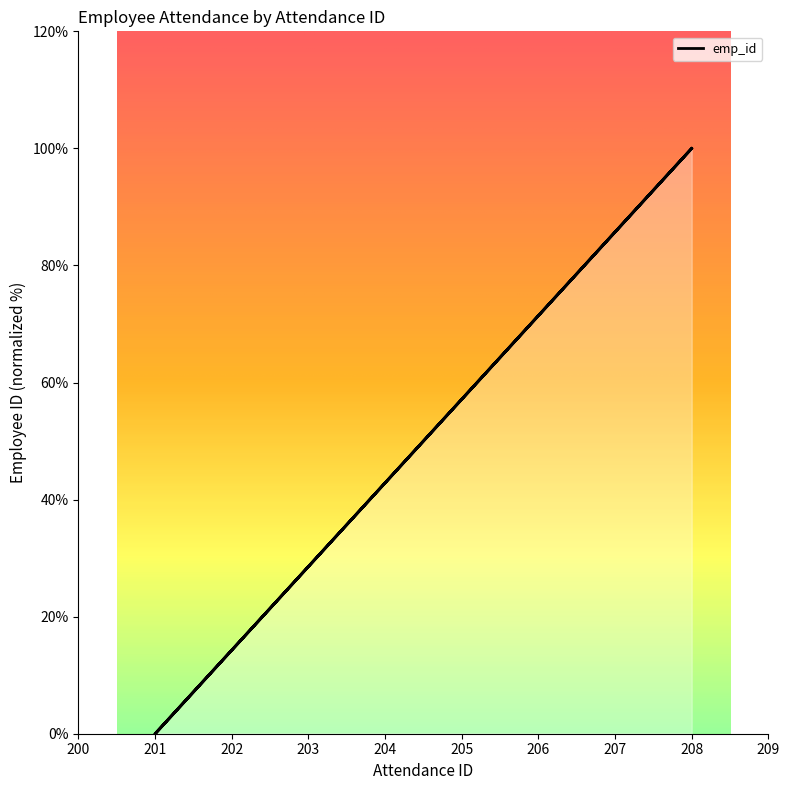

True or false: there are more than 2 points higher than both neighbors.

False